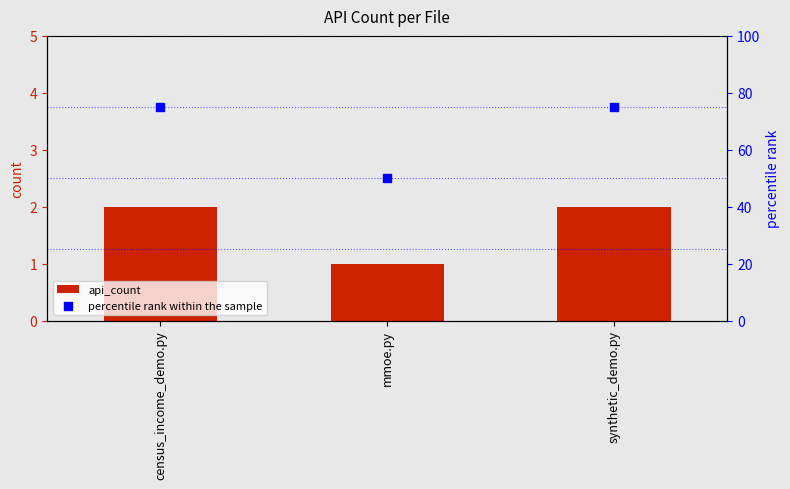

Is the value of percentile rank within the sample at mmoe.py greater than the value of api_count at census_income_demo.py?

Yes